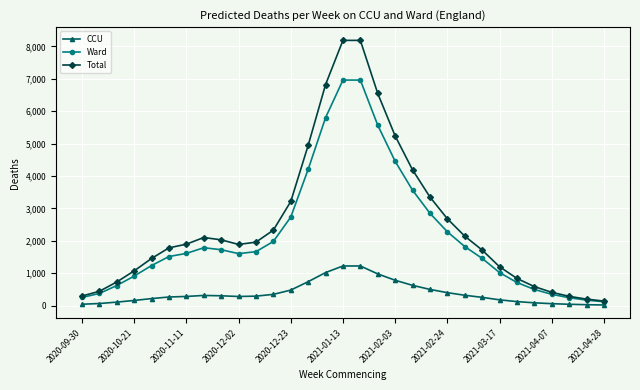

Rank the series by their maximum value, from lowest to highest.

CCU, Ward, Total